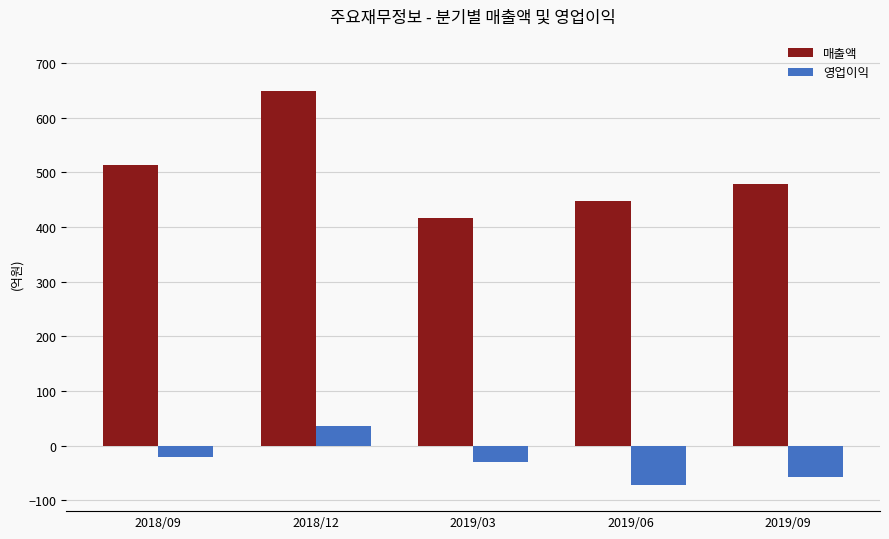

What is the difference between the 영업이익 values at 2018/09 and 2019/06?

52